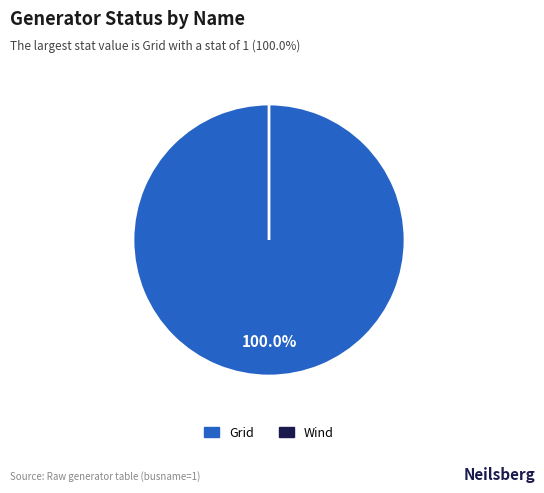

Does Grid represent more than half of the total?

Yes